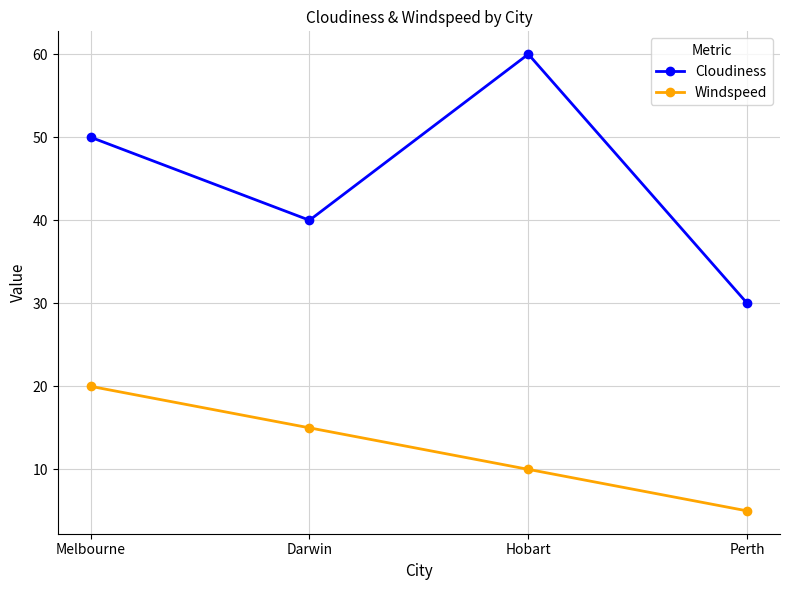

Where does the Windspeed series first go above 15?

Melbourne